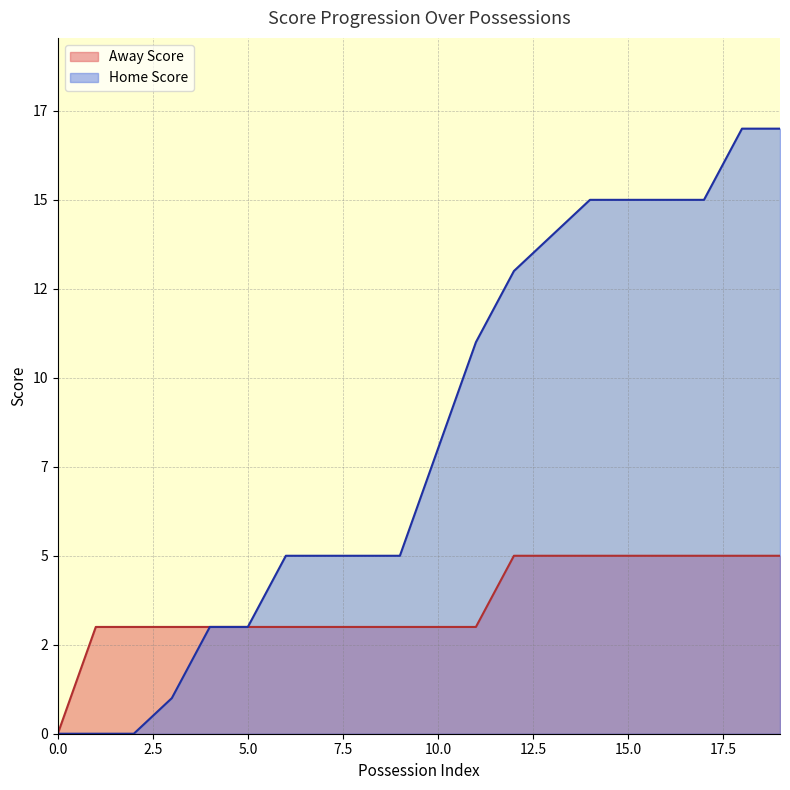

How many categories are shown in the chart?

20